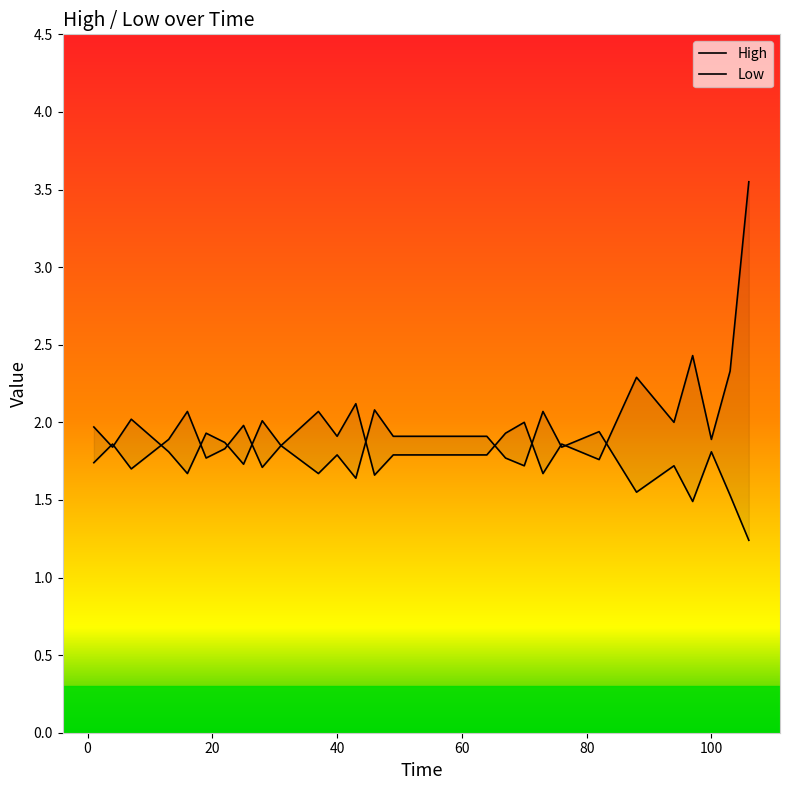

Rank the series by their maximum value, from highest to lowest.

High, Low